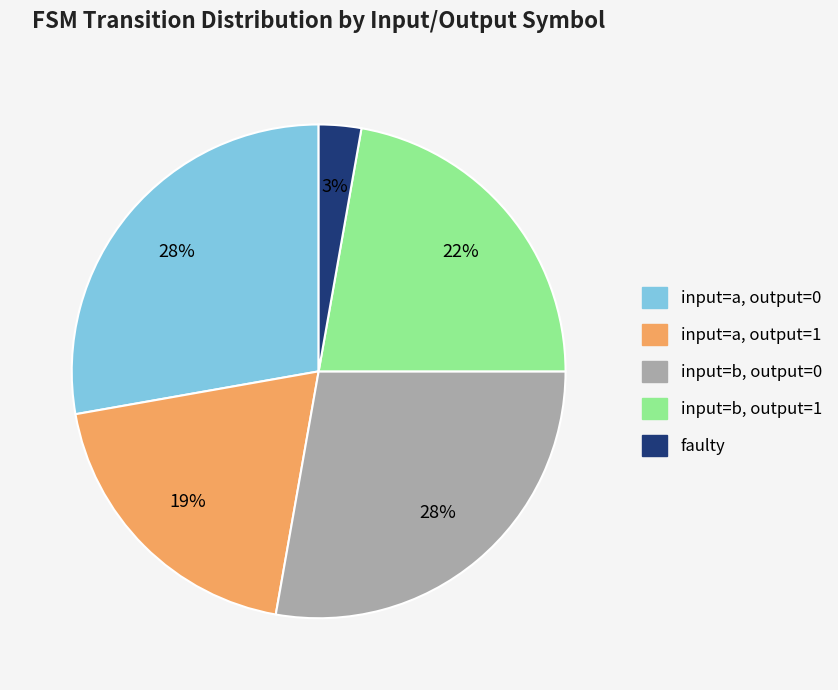

Is there a majority slice in this chart?

No